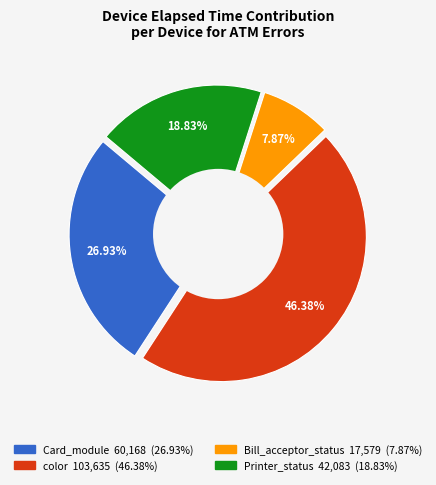

Does Card_module account for over 50% of the chart?

No